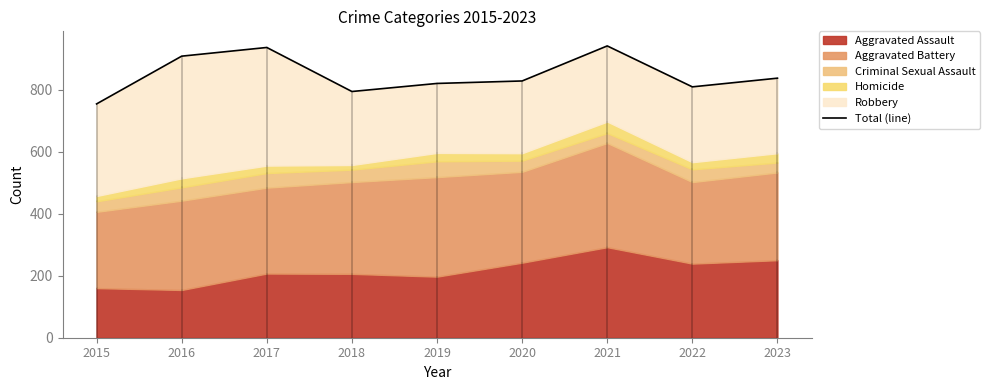

Read the value at 2016, to the nearest 5.

910